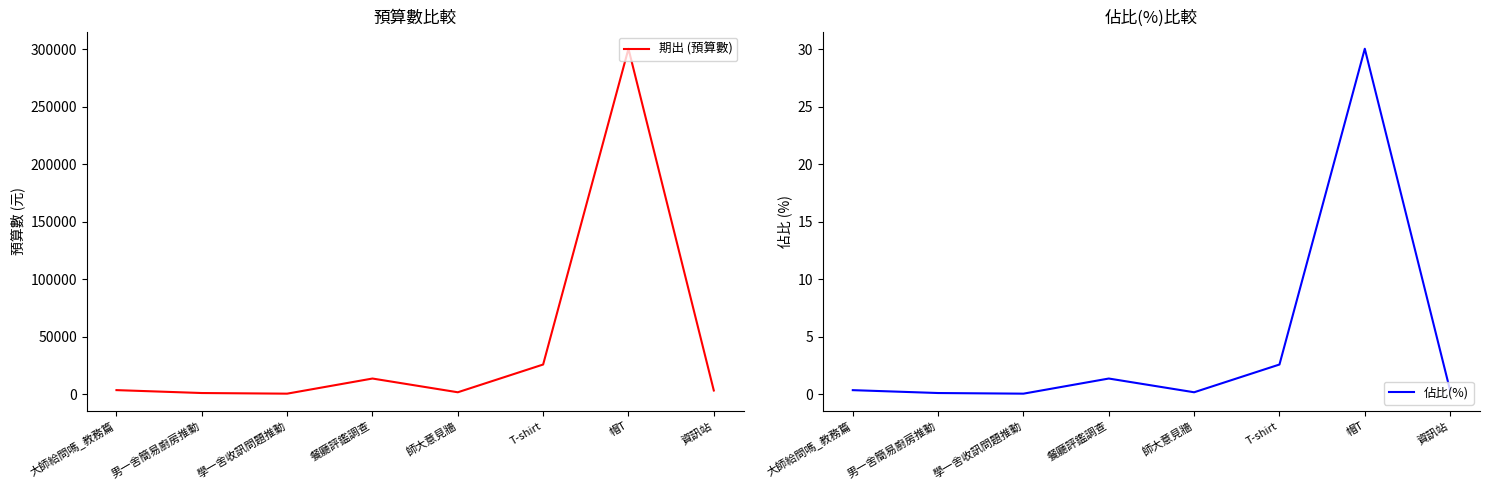

What is the difference between the 佔比(%) values at T-shirt and 師大意見牆?

2.4